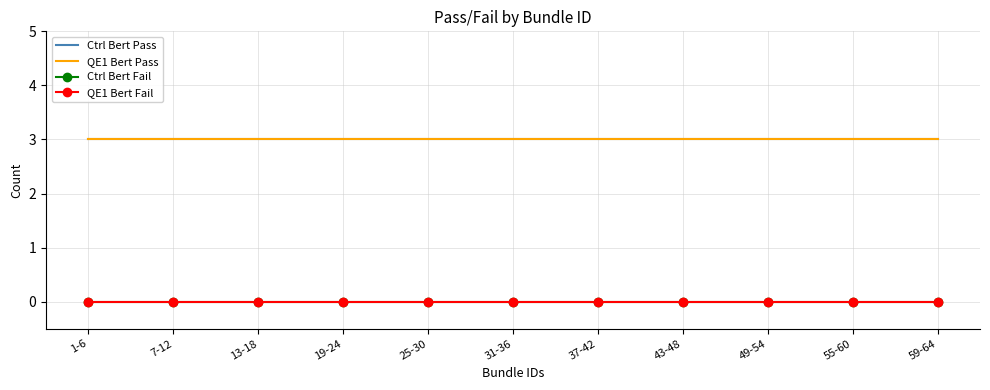

Which has a higher value, 19-24 or 7-12?

19-24